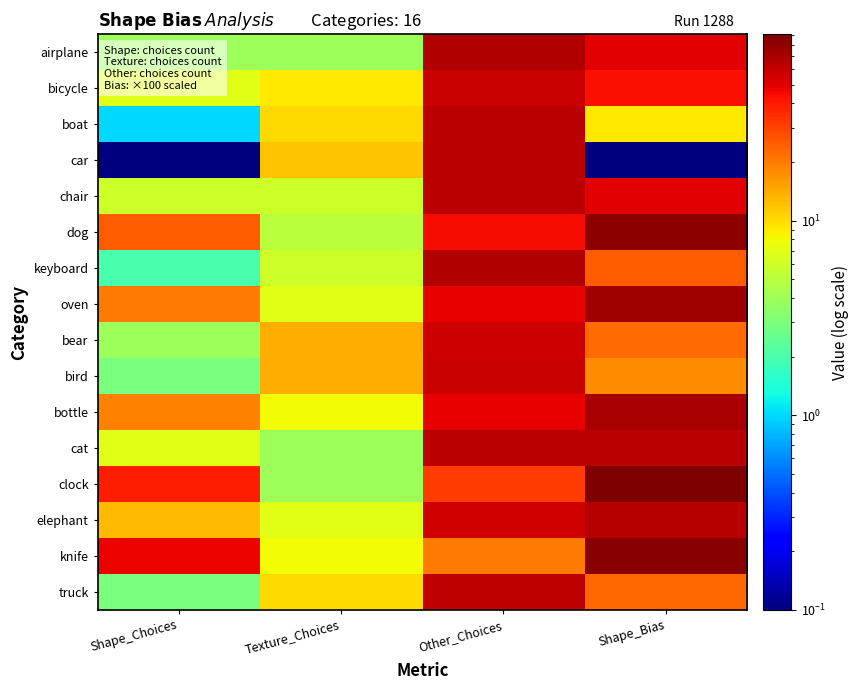

At which category is the sum across all series the highest?

Other_Choices